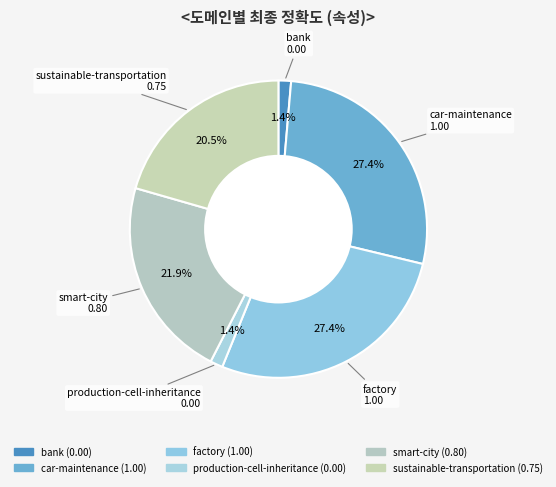

To the nearest percent, what portion does factory represent?

27%